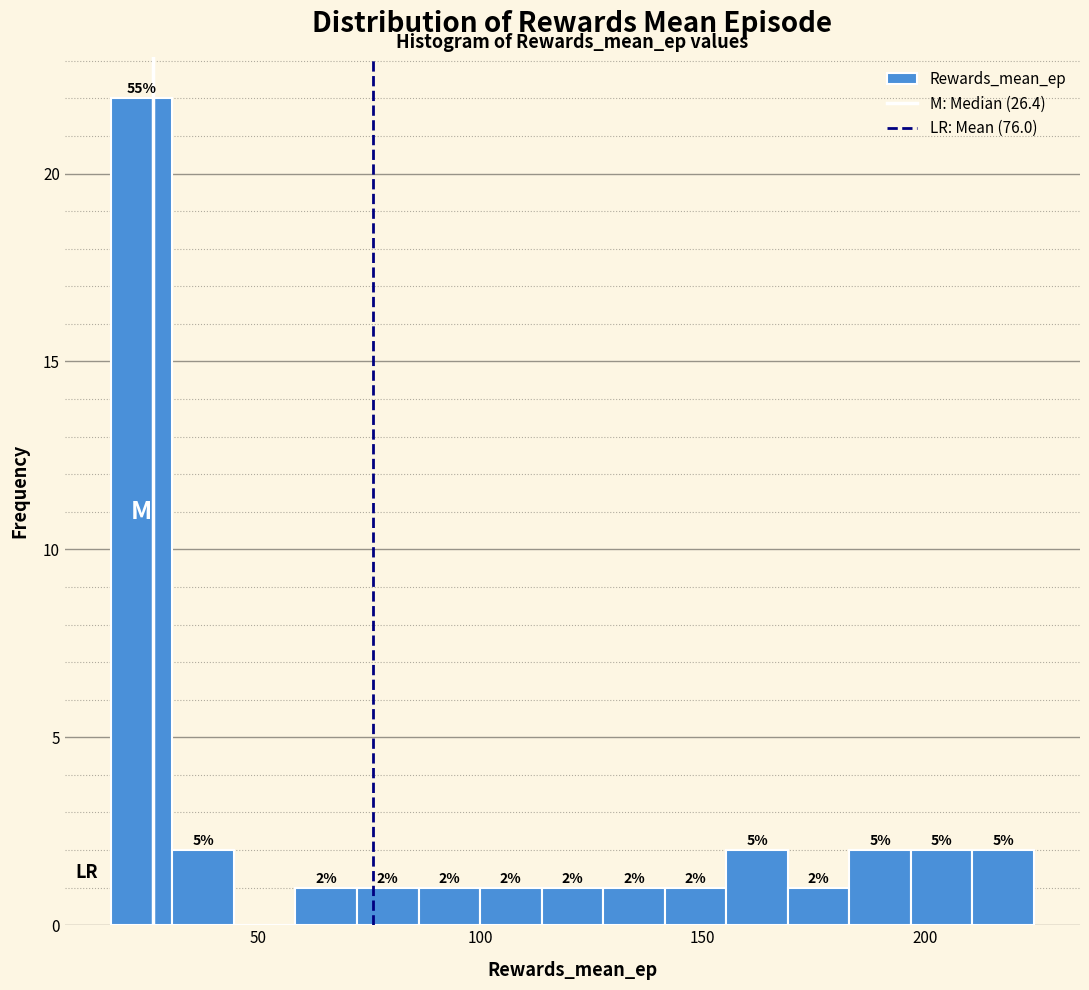

Around what value on the x-axis is the tallest bar? Give the approximate position of its centre, as read against the axis.

25